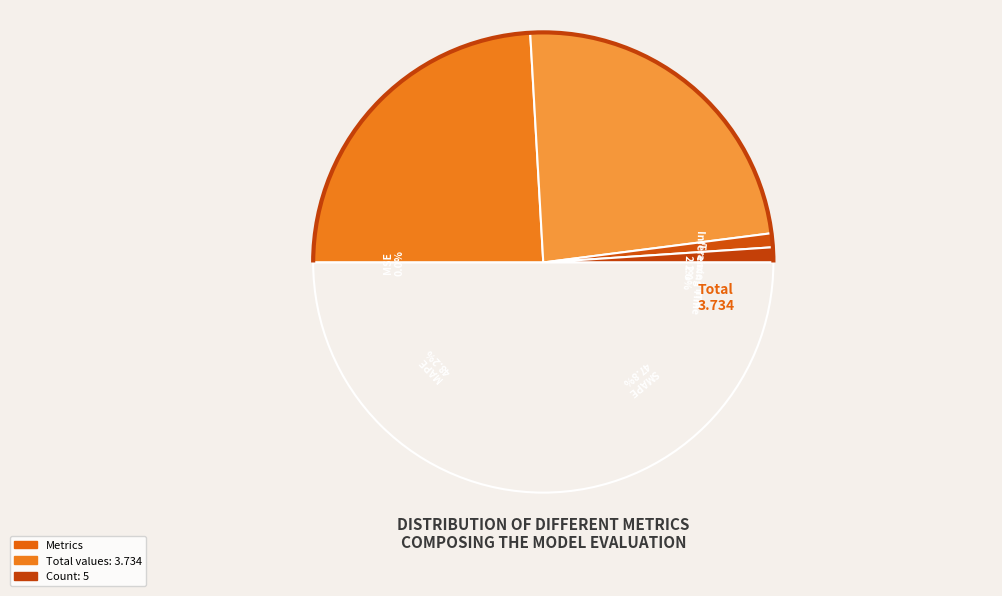

What is the total percentage of Inference Time and MAPE?

50.3%